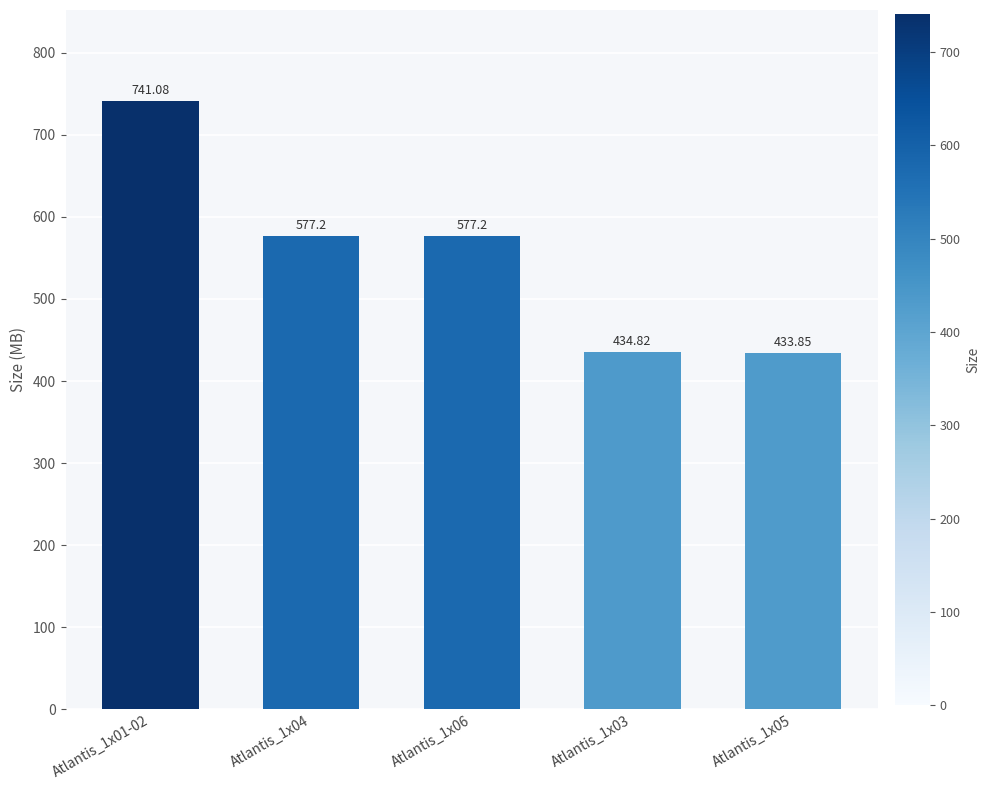

What is the average value?

552.8